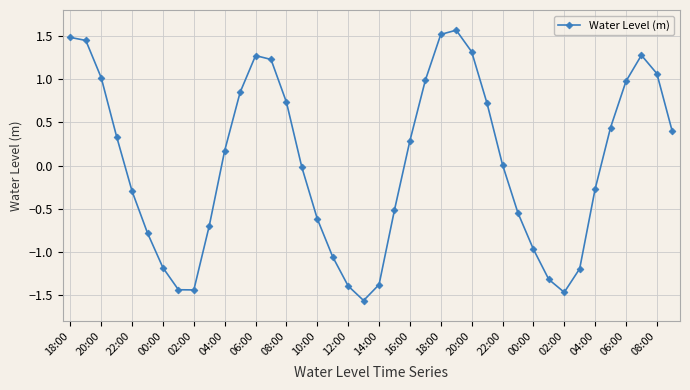

What is the maximum value shown in the chart?

1.6